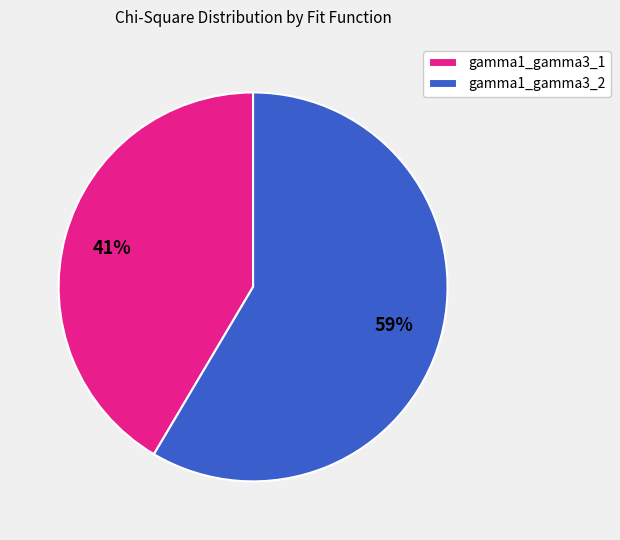

Which has a higher value, gamma1_gamma3_1 or gamma1_gamma3_2?

gamma1_gamma3_2